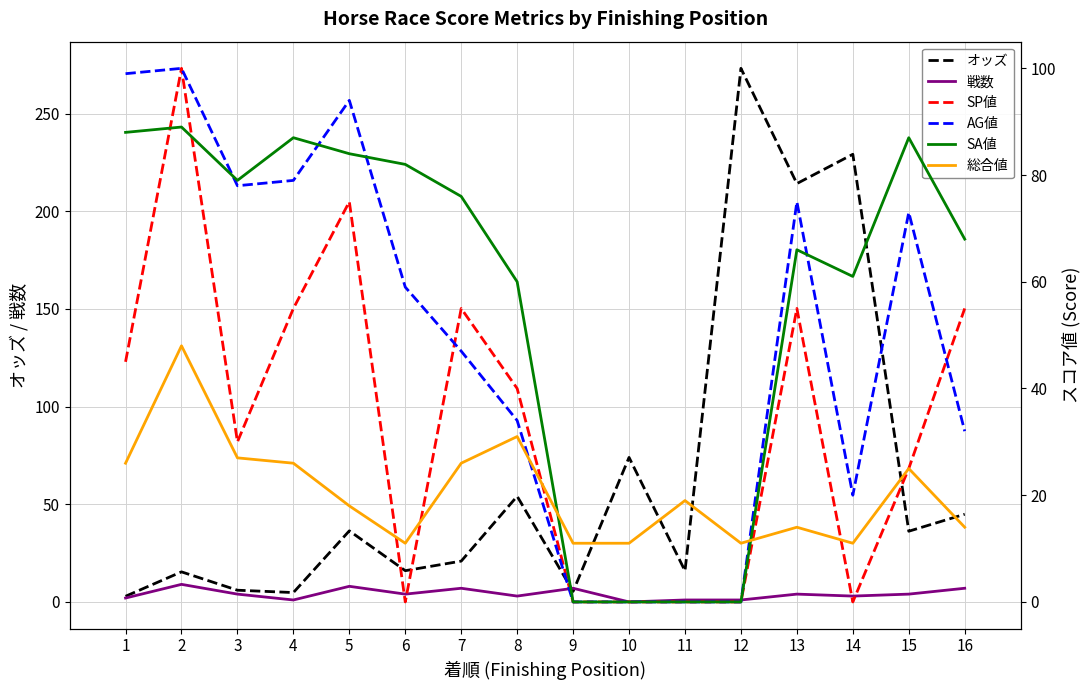

How many data points in SP値 are above 40?

7